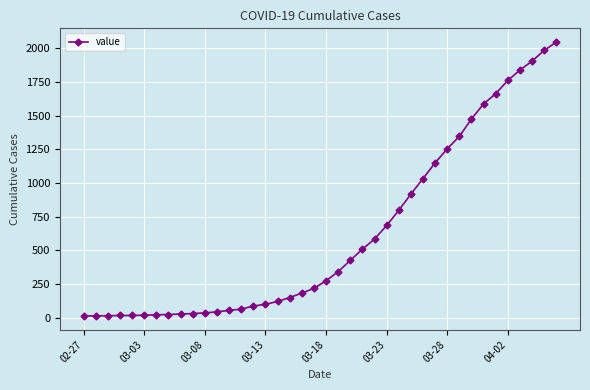

What is the sum of all values?

24844